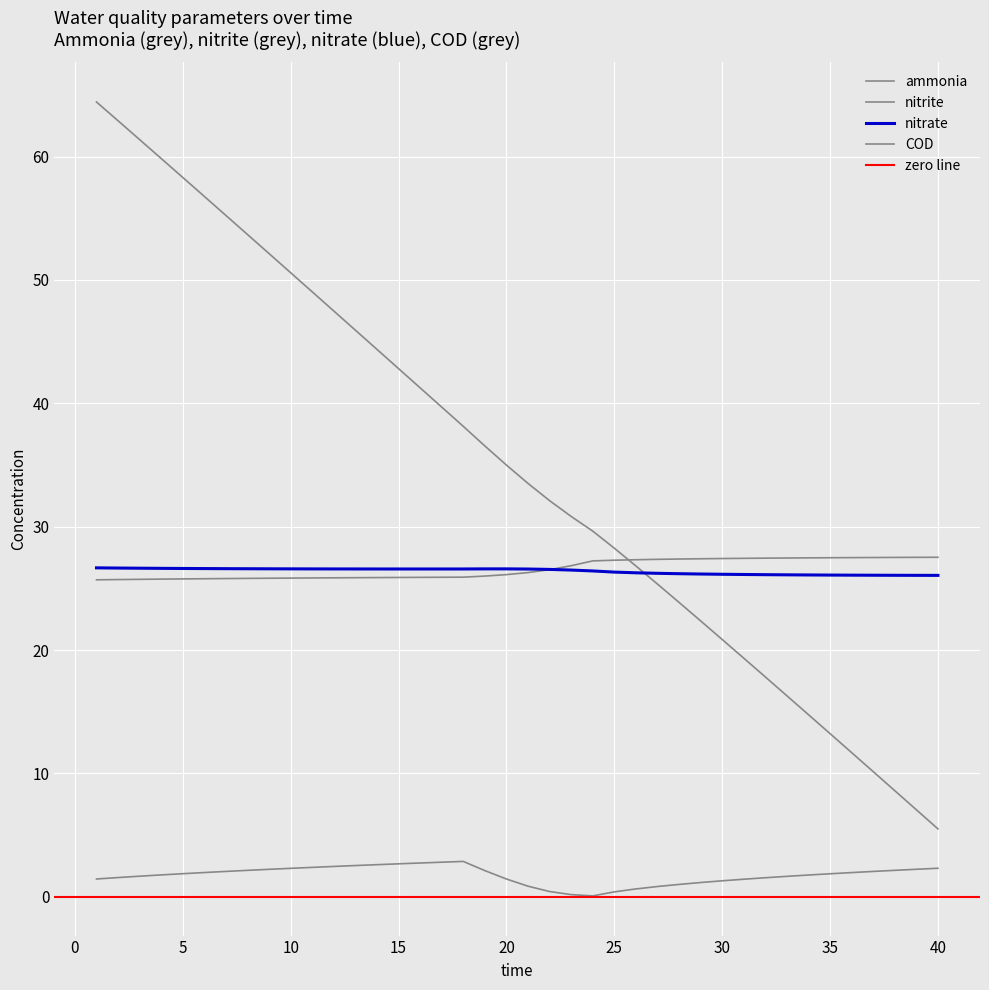

Count the number of data series in this chart.

4